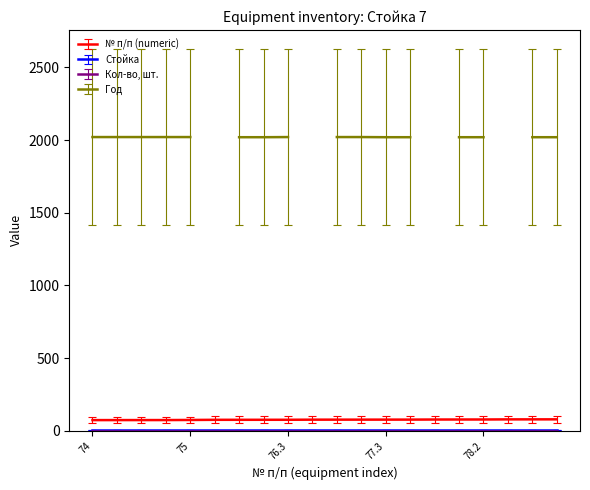

What is the sum of all Стойка values?

140.0